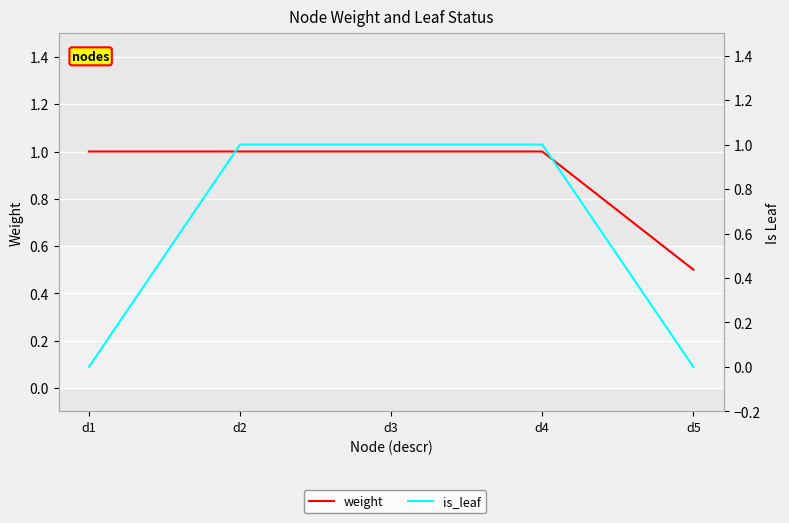

Reading left to right, what are all the values shown in this chart?

weight: d1=1.0	d2=1.0	d3=1.0	d4=1.0	d5=0.5
is_leaf: d1=0.0	d2=1.0	d3=1.0	d4=1.0	d5=0.0